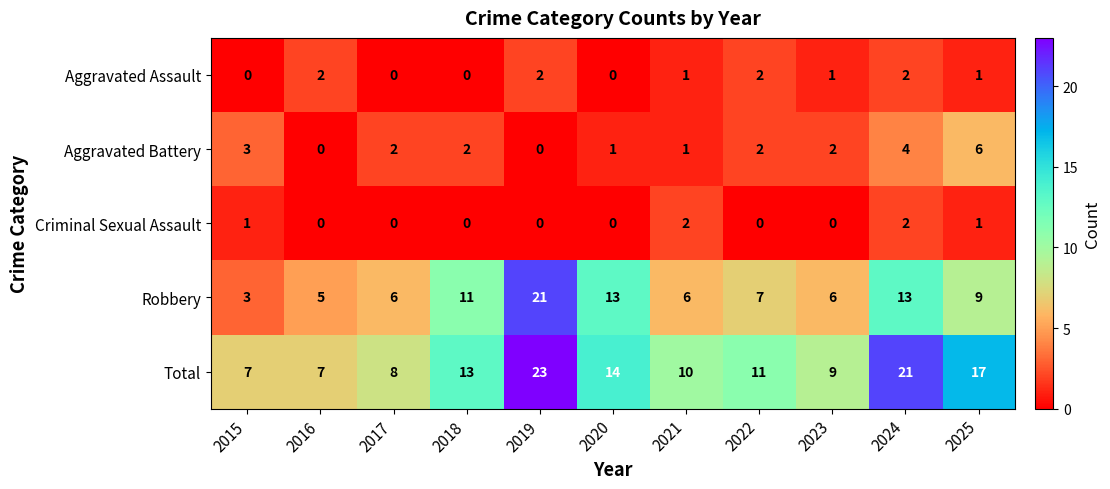

What is the total value across all series at 2017?

16